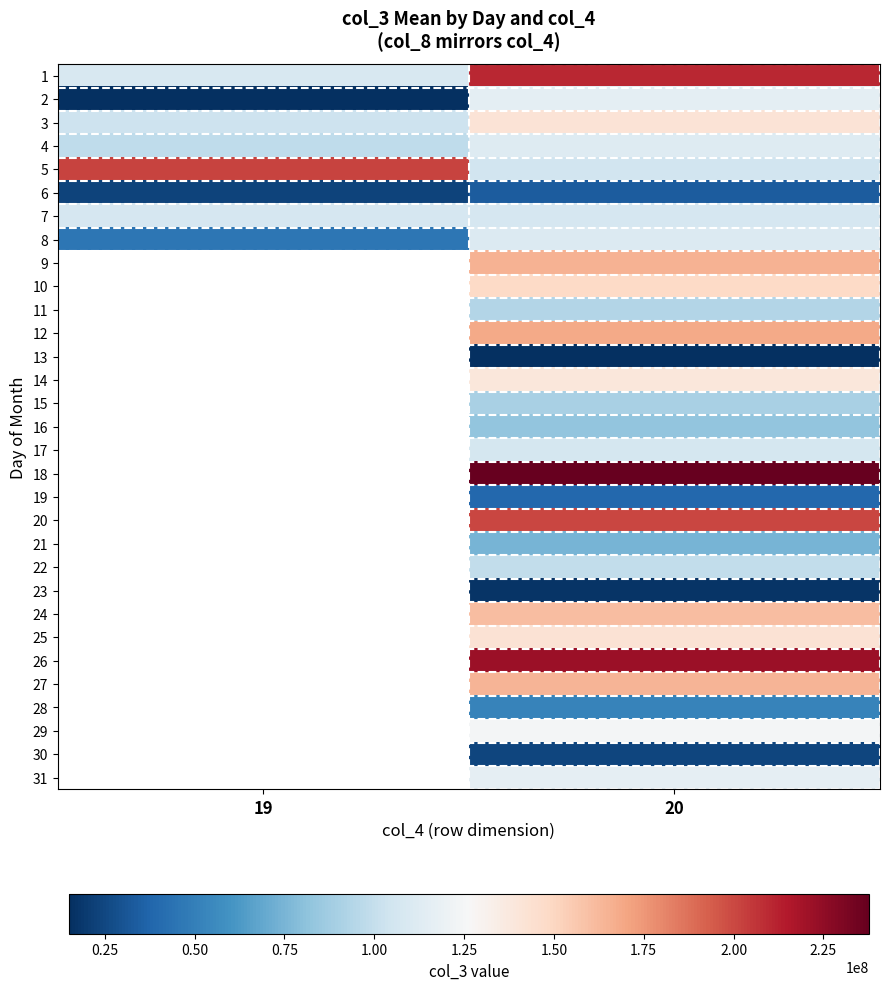

Between 20 and 19, which is larger?

20